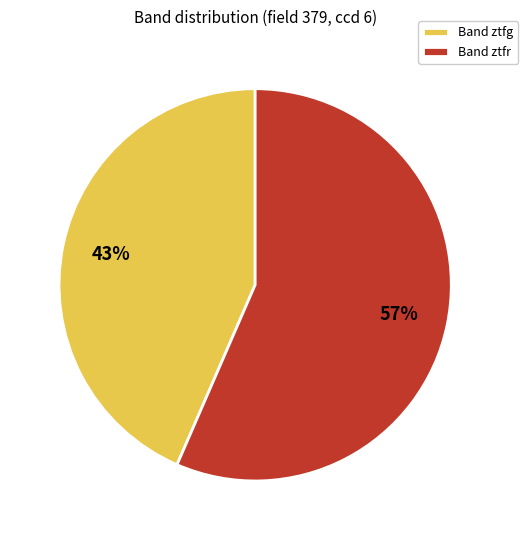

To the nearest percent, what is the combined percentage of Band ztfg and Band ztfr?

100%